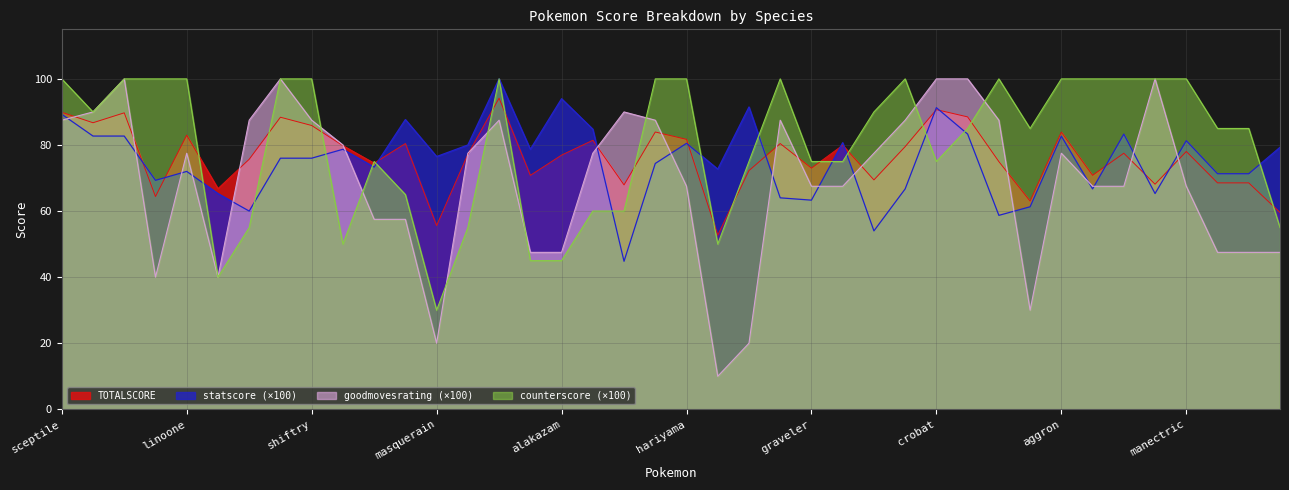

Which series has the largest range (max minus min)?

goodmovesrating (×100)